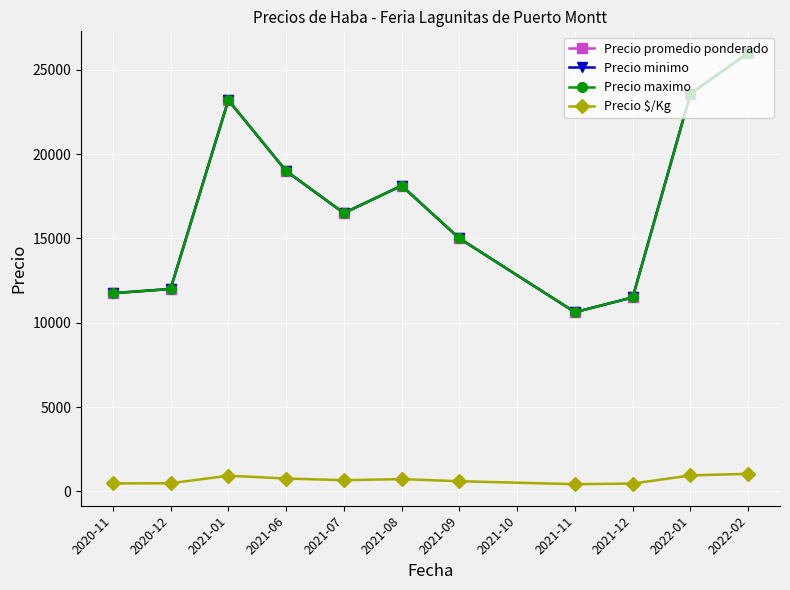

What is the difference between the second highest and minimum values in the Precio maximo series?

12946.4